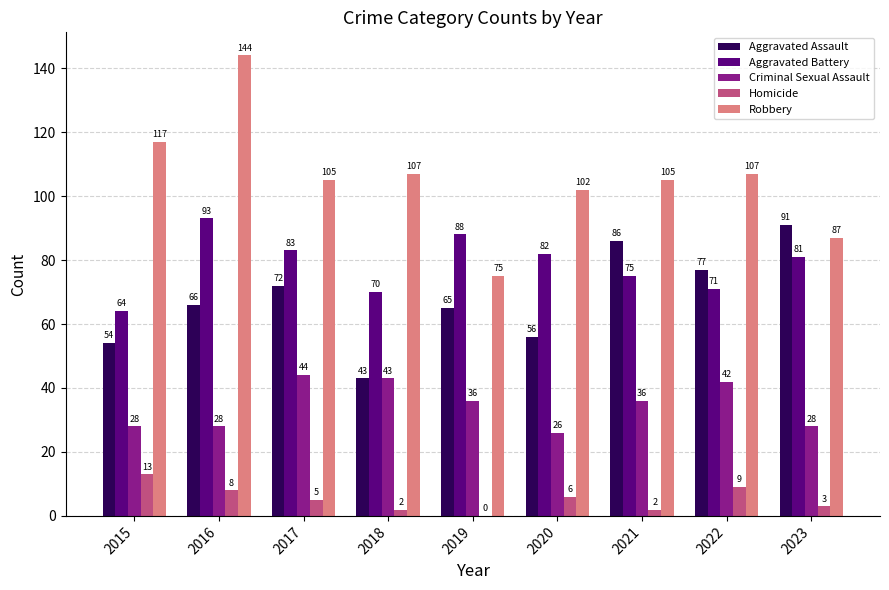

Between 2015 and 2020, which series saw the biggest shift?

Aggravated Battery